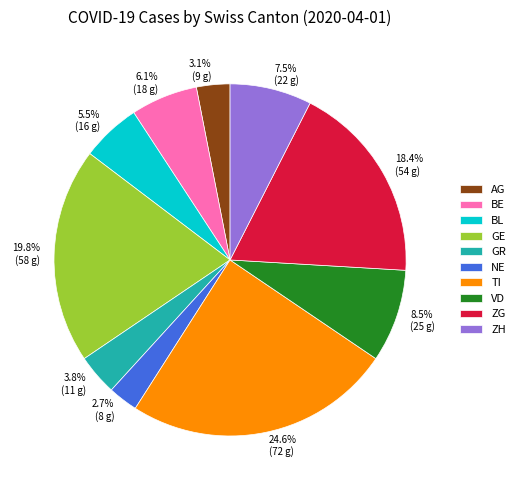

Approximately how many times larger is the value at BE compared to VD?

0.7